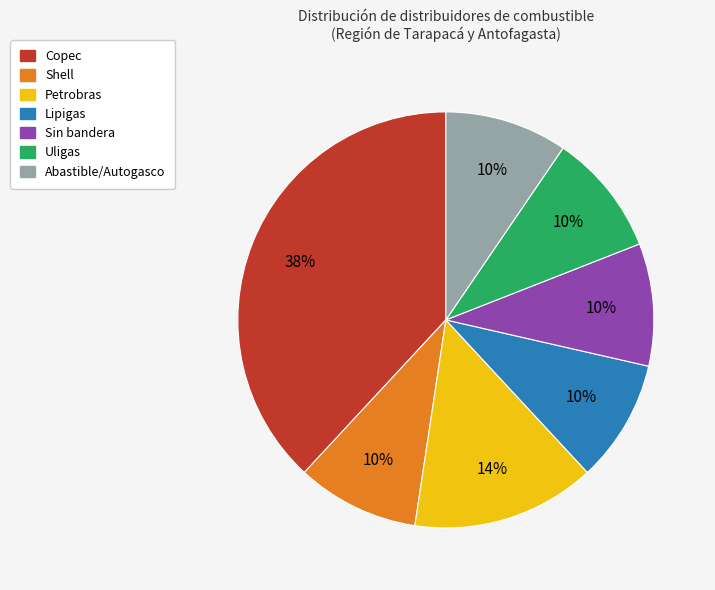

Which slice is the largest?

Copec